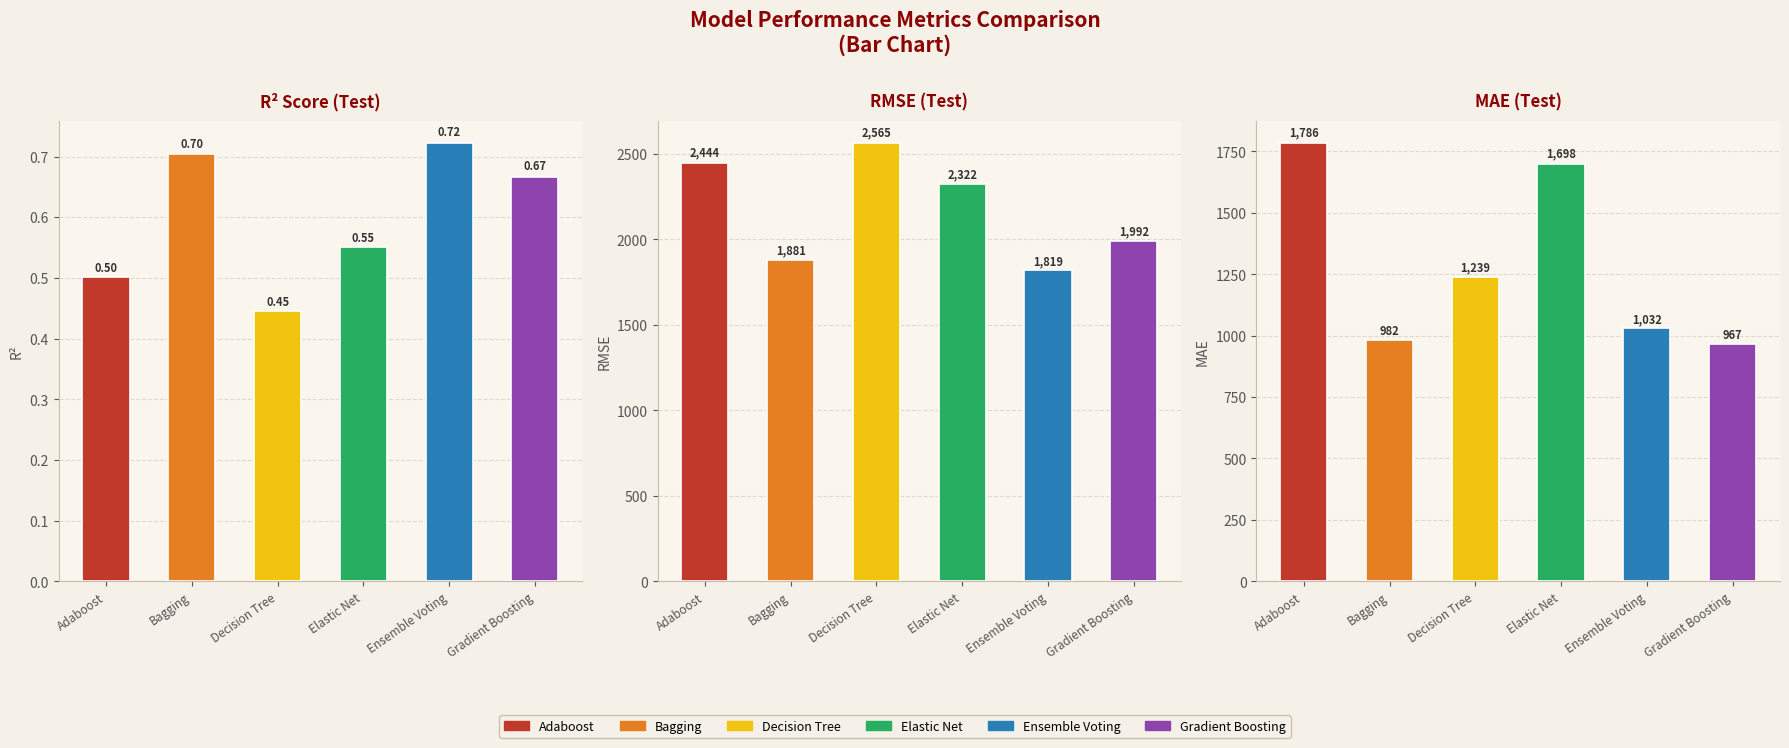

What is the spread (max minus min) of values at mae_test?

819.0